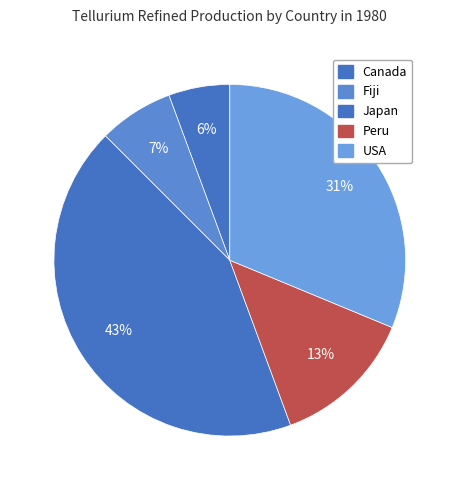

Which category has the smallest portion of the pie?

Canada